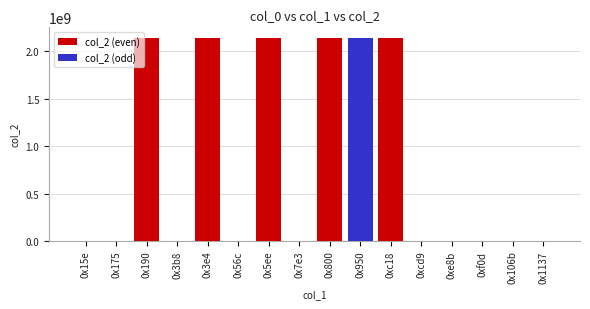

At which category is the sum across all series the highest?

0x800